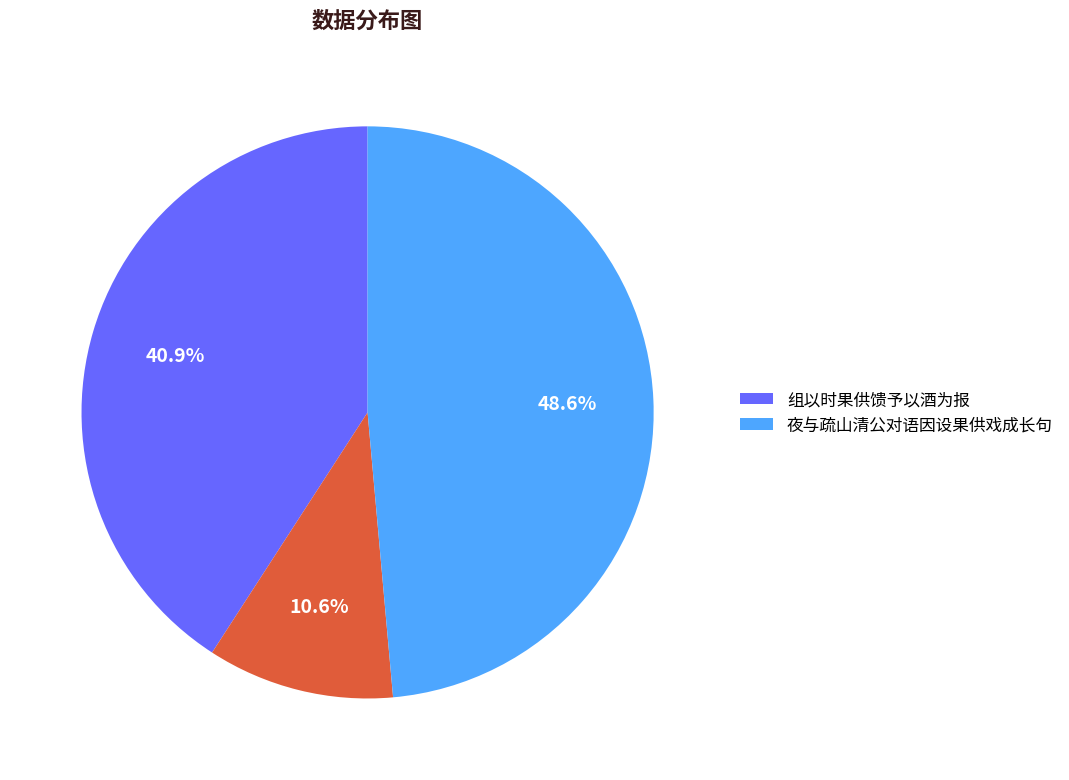

To the nearest percent, what is the average slice percentage?

33%